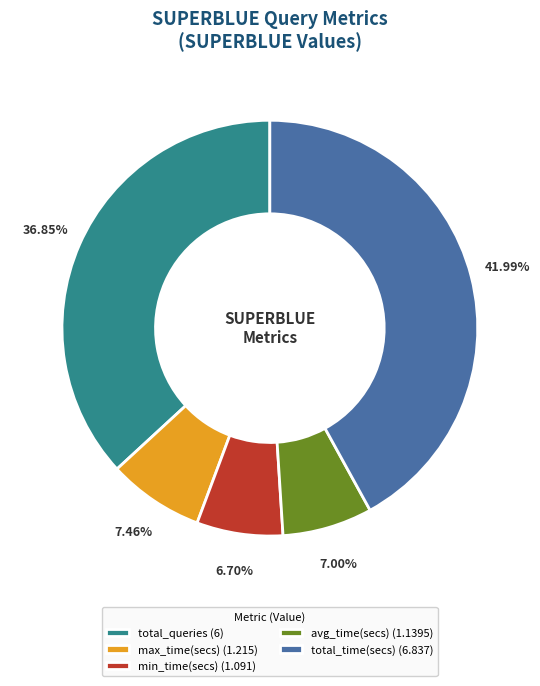

To the nearest percent, what is the difference between the total_time(secs) and total_queries slice percentages?

5%